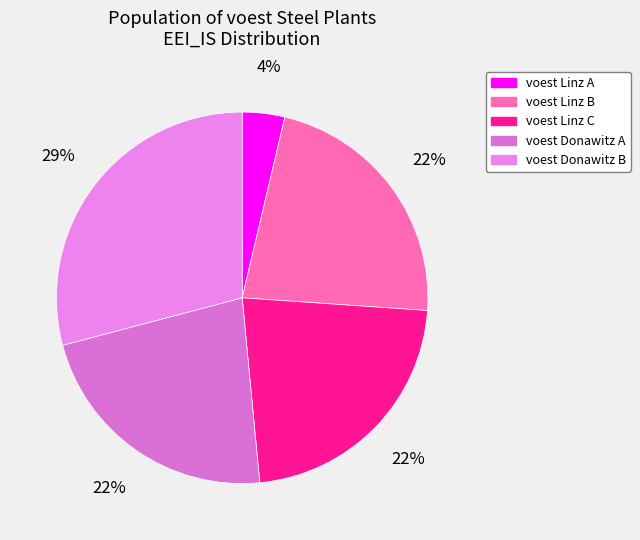

Which slice is the smallest?

voest Linz A